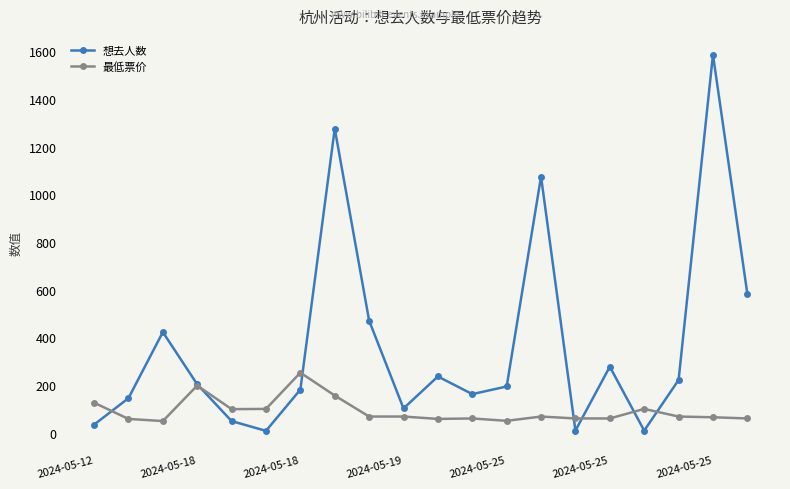

What is the greatest value displayed?

1585